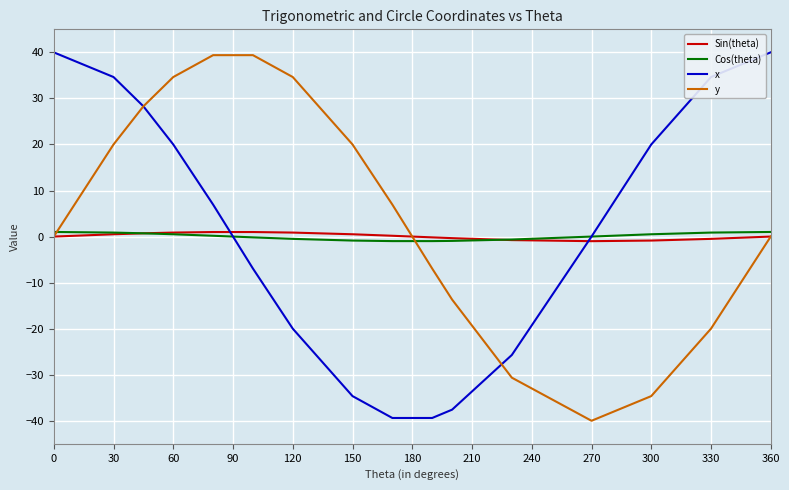

How many intersections are there between y and Cos(theta)?

2